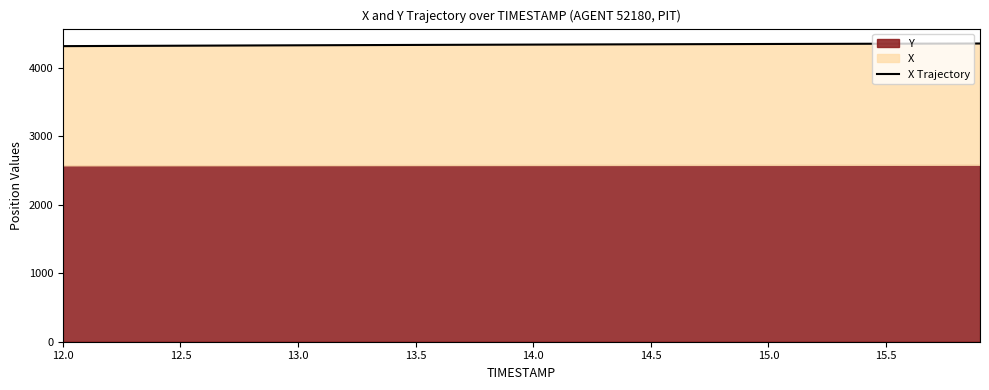

How many lines are shown in the chart?

1